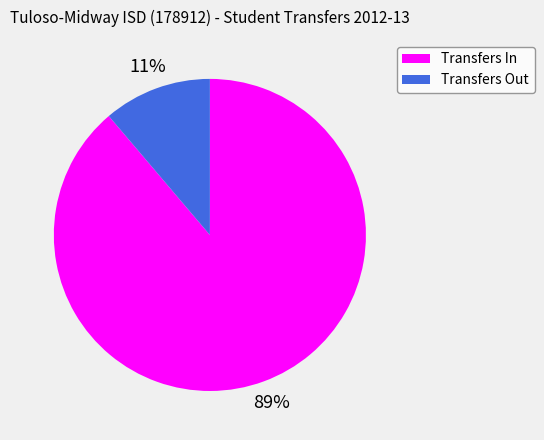

Does Transfers In account for over 50% of the chart?

Yes